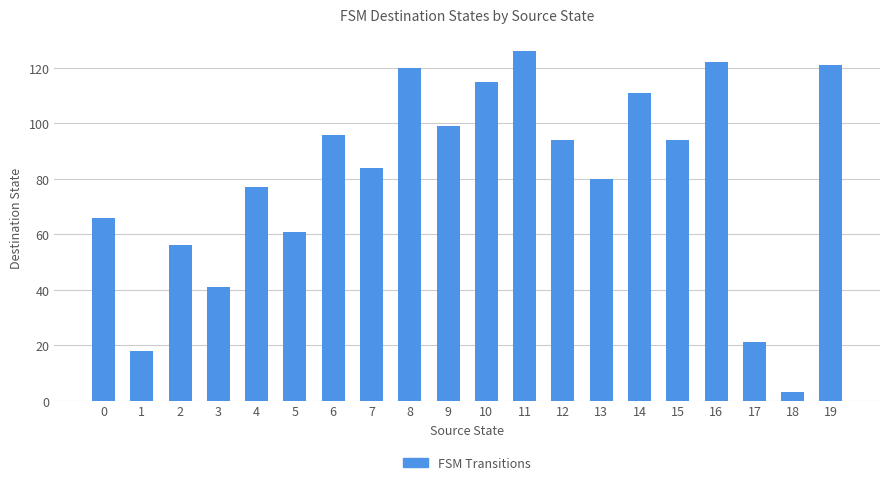

At which category does the chart reach its peak across all series?

11